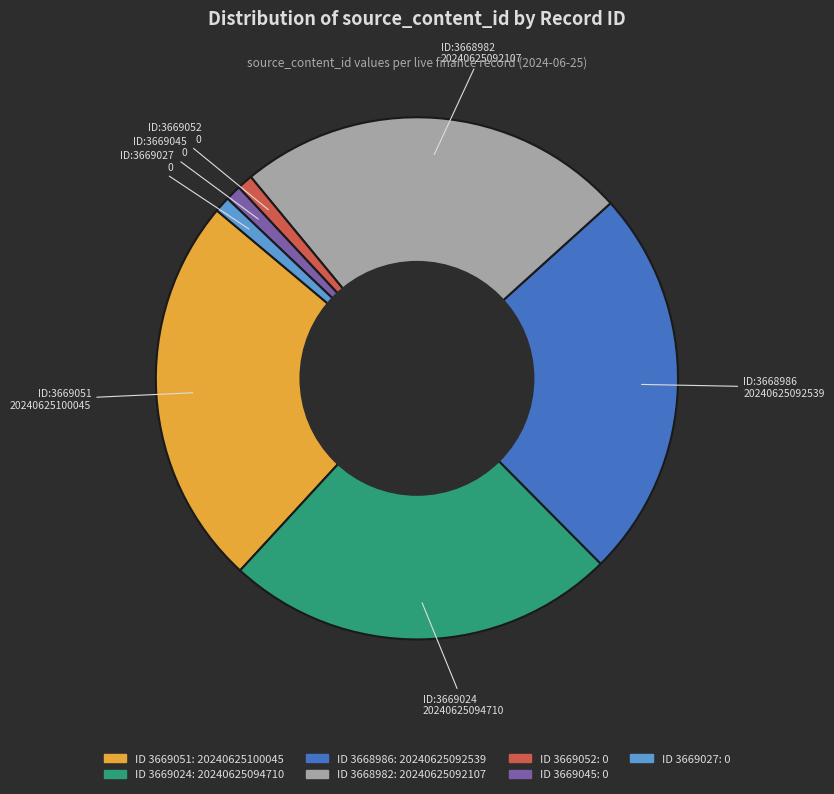

Does any single category account for the majority?

No